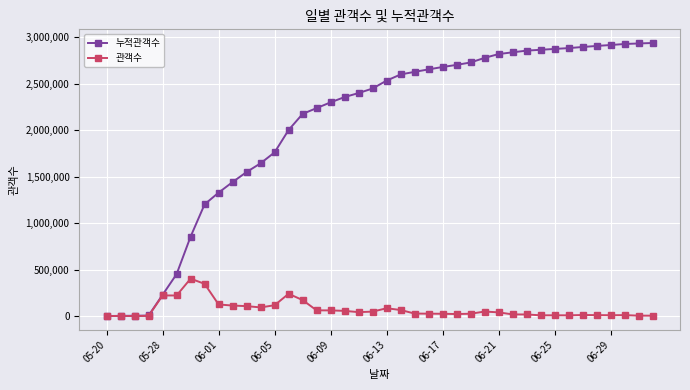

What is the difference between the second highest and minimum values in the 관객수 series?

346156